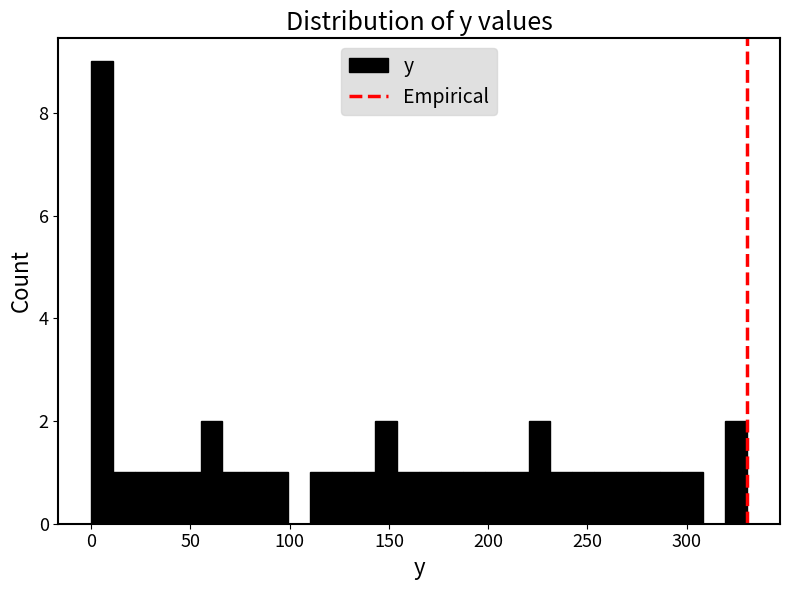

Around what value on the x-axis is the tallest bar? Give the approximate position of its centre, as read against the axis.

5